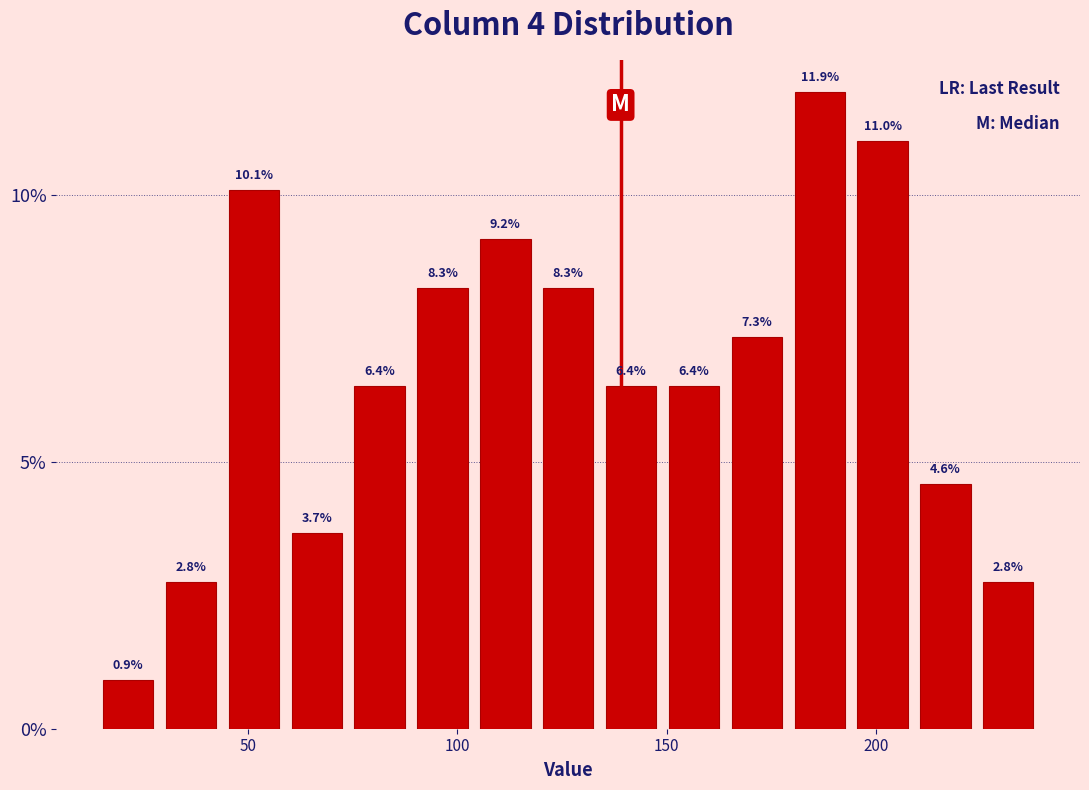

Read against the x-axis, roughly where is the centre of the tallest bar?

185